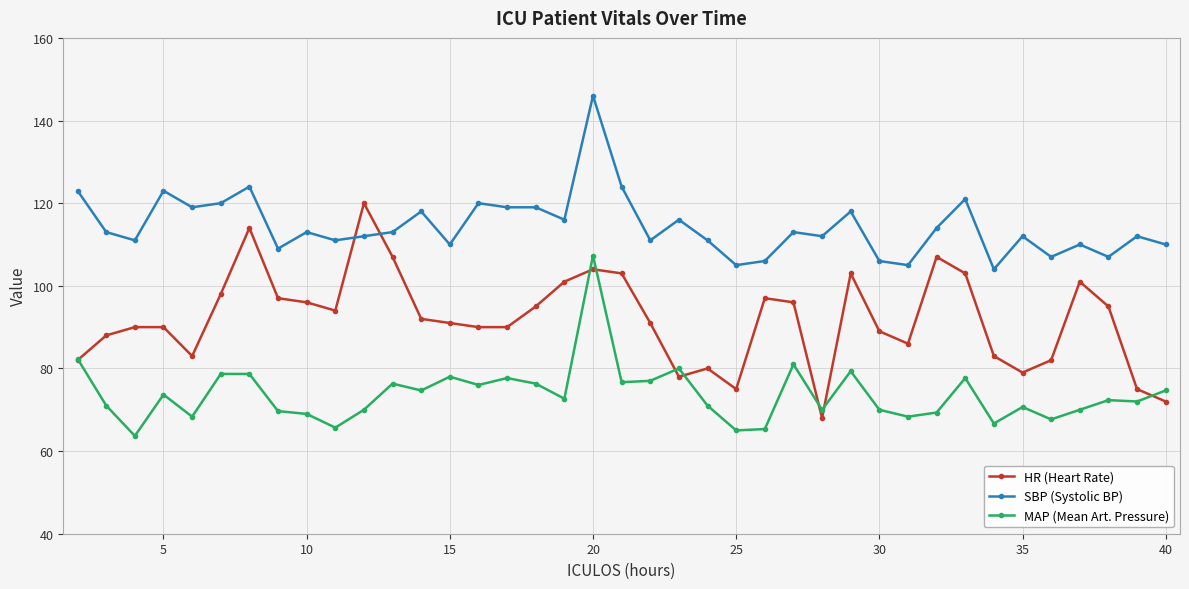

Which series has the largest total across all categories?

SBP (Systolic BP)